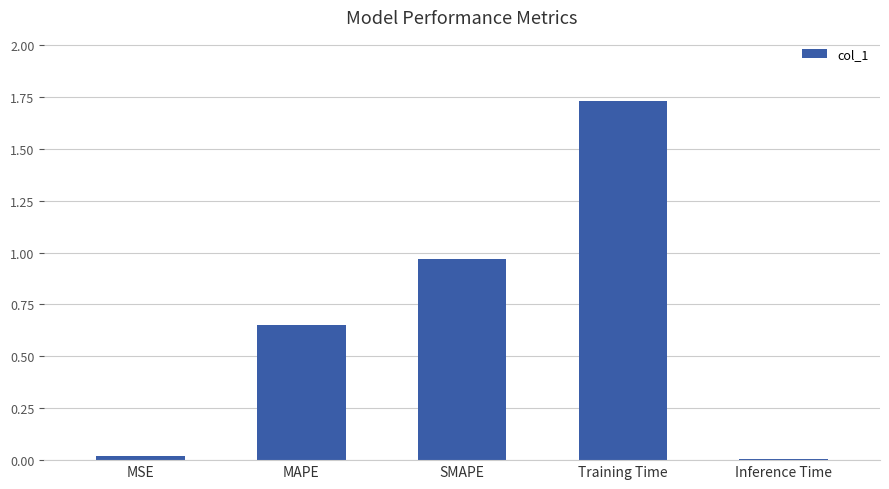

The value at Training Time is 2.4. True or false?

False